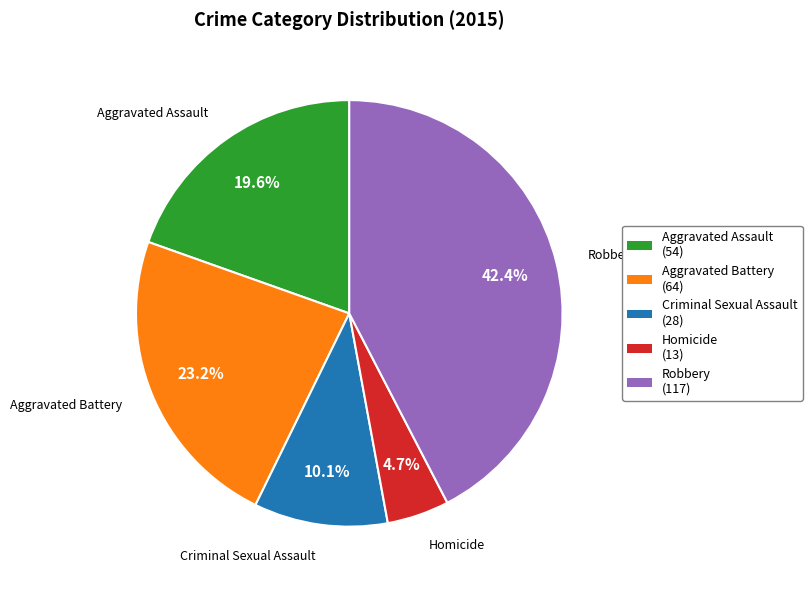

True or false: Homicide accounts for 5% of the total.

True